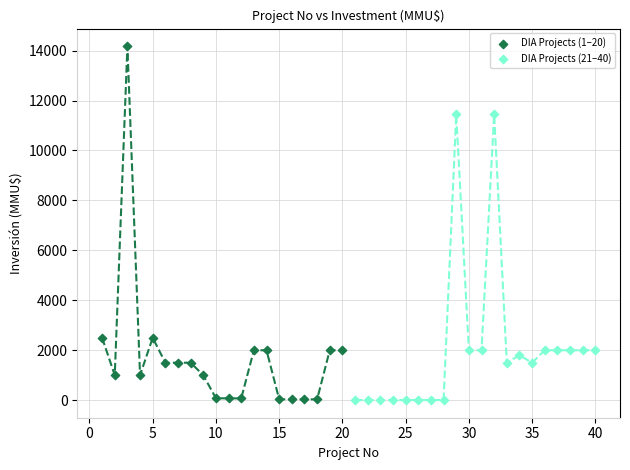

Which series has the largest Y range (max minus min)?

DIA Projects (1–20)